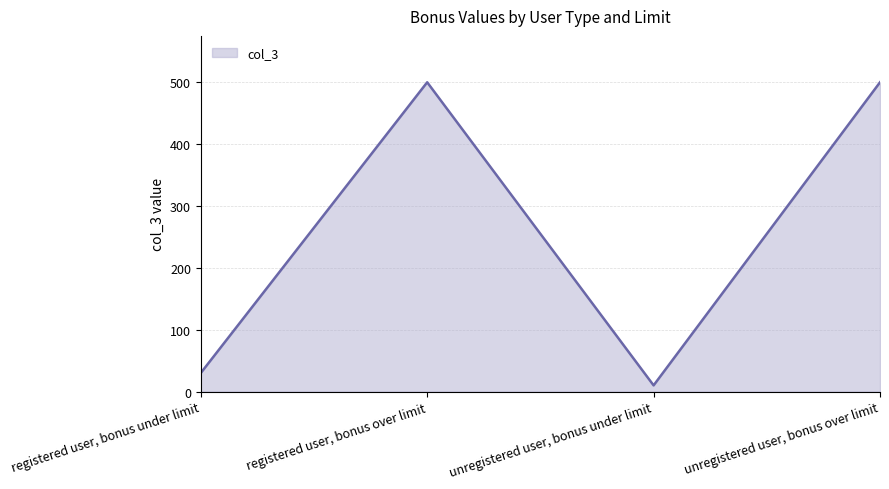

What is the minimum value shown in the chart?

10